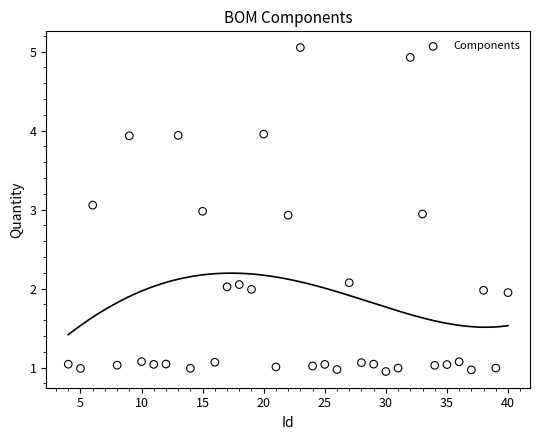

What is the range of Y values (max minus min)?

4.1